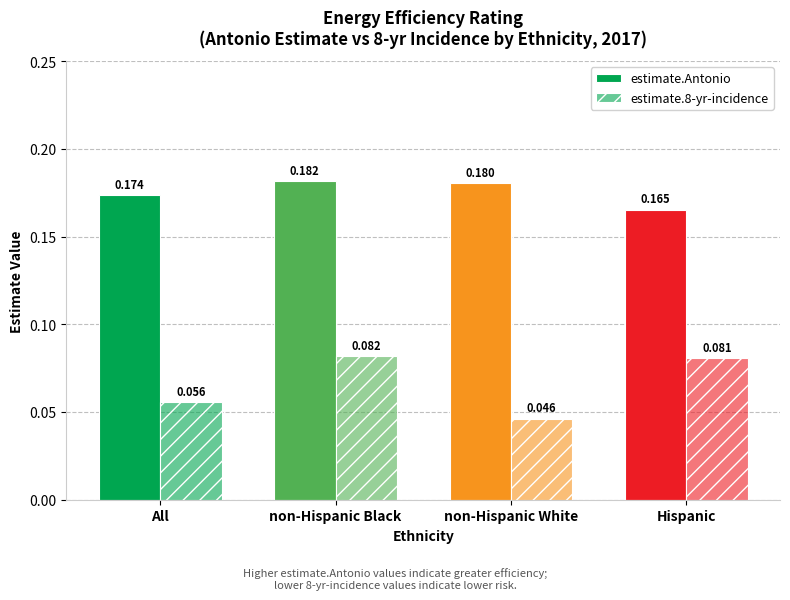

At which label does estimate.Antonio reach its peak?

non-Hispanic Black